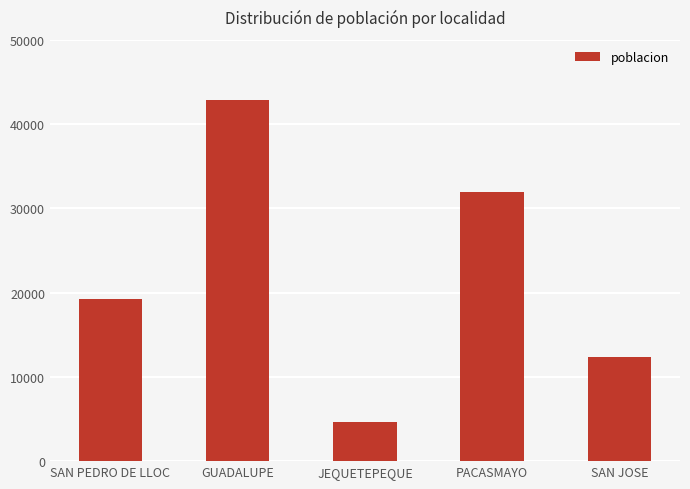

Reading left to right, list all the values displayed in this chart.

SAN PEDRO DE LLOC=19221	GUADALUPE=42896	JEQUETEPEQUE=4641	PACASMAYO=31879	SAN JOSE=12396